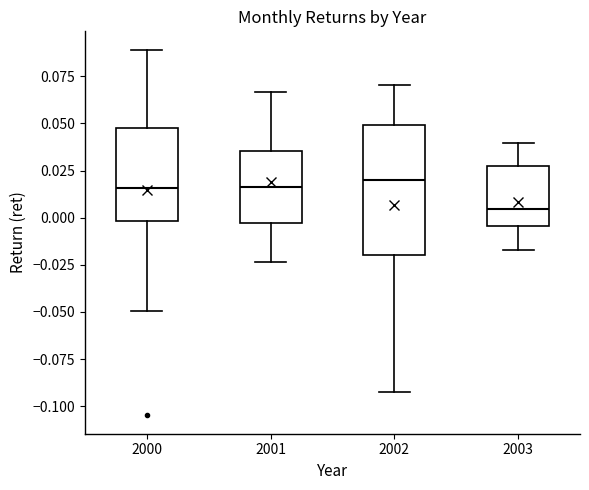

Comparing the boxes themselves (not the whiskers), which one is the tallest?

2002